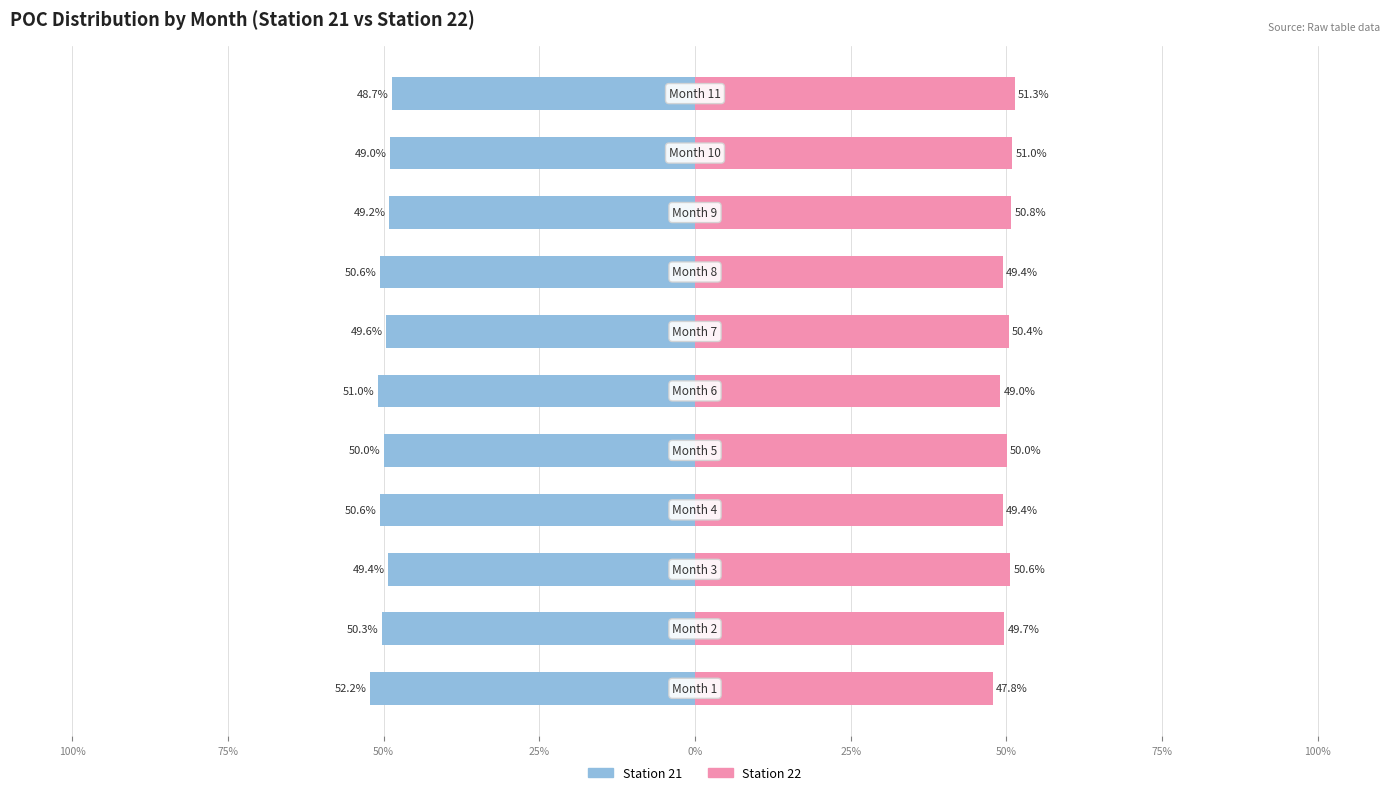

Reading left to right, list all the values displayed in this chart.

Station 21: 125%=-52.2	100%=-50.3	75%=-49.4	50%=-50.6	25%=-50.0	0%=-51.0	25%=-49.6	50%=-50.6	75%=-49.2	100%=-49.0	125%=-48.7
Station 22: 125%=47.8	100%=49.7	75%=50.6	50%=49.4	25%=50.0	0%=49.0	25%=50.4	50%=49.4	75%=50.8	100%=51.0	125%=51.3